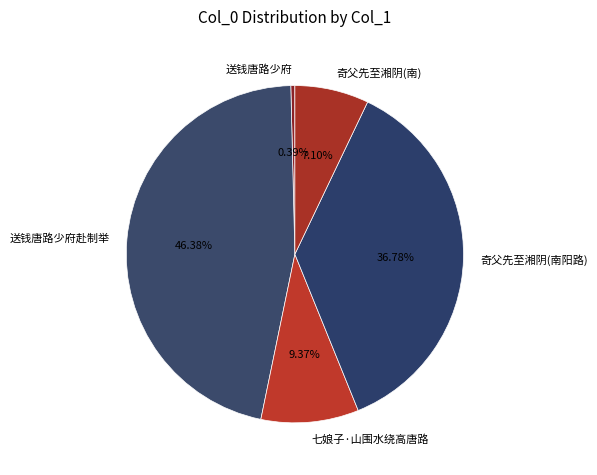

Is there any slice that represents more than half of the pie?

No